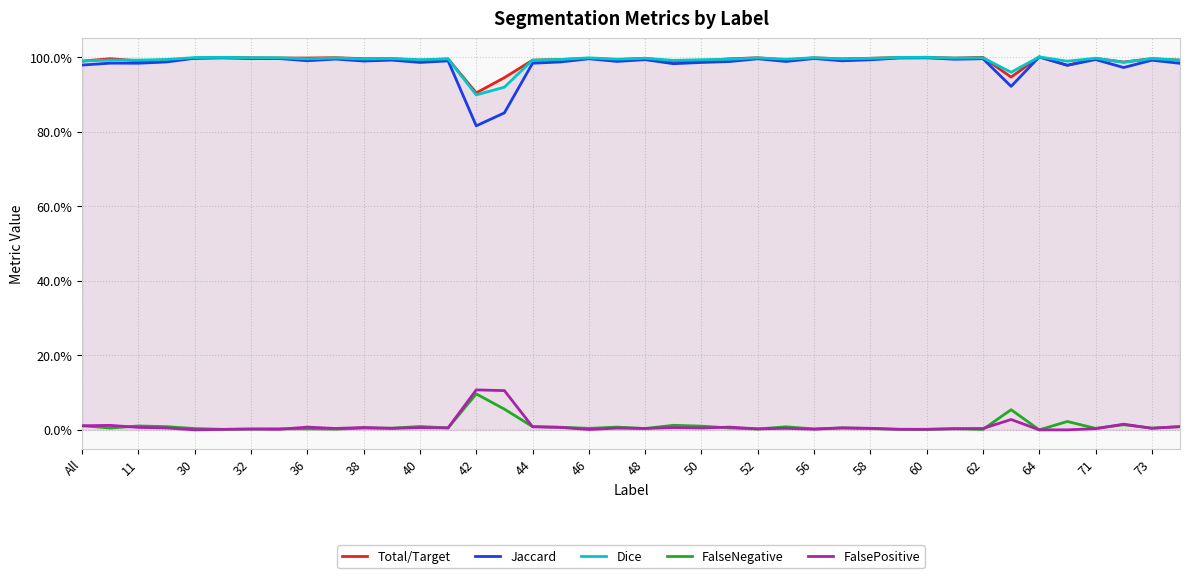

Which series has the largest range (max minus min)?

Jaccard